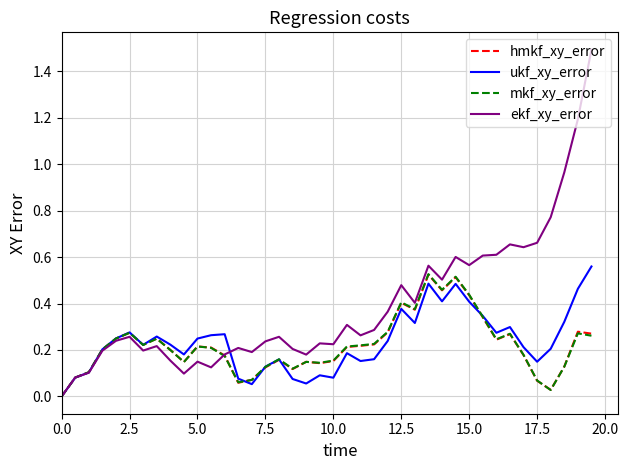

Count the number of data series in this chart.

4